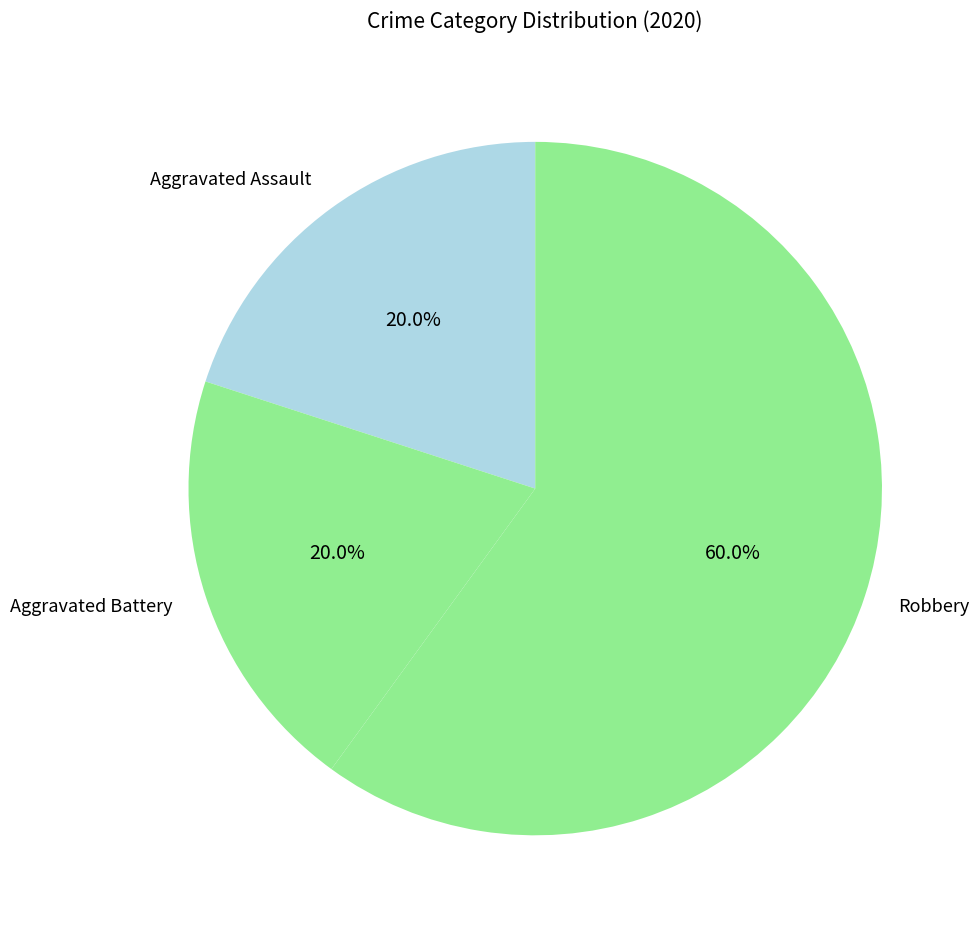

Between Robbery and Aggravated Assault, which is larger?

Robbery